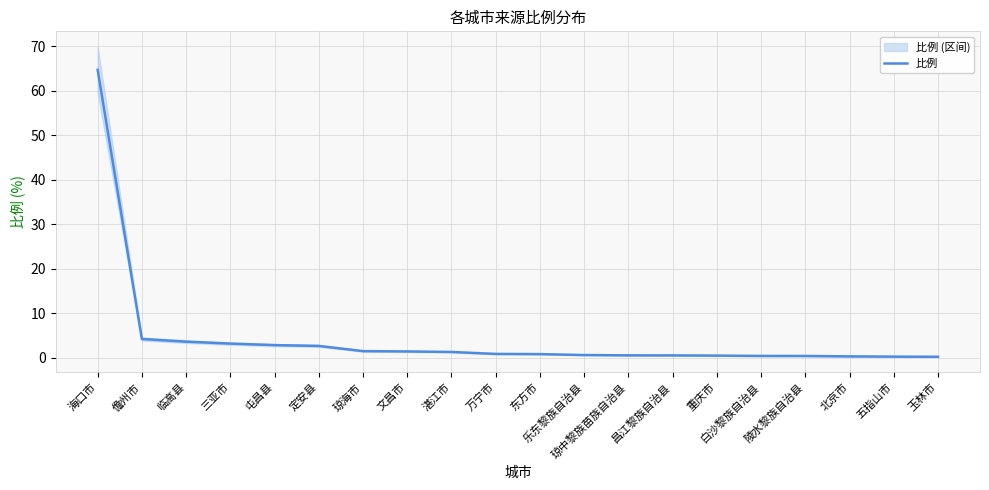

What is the difference between the values at 儋州市 and 三亚市?

1.0